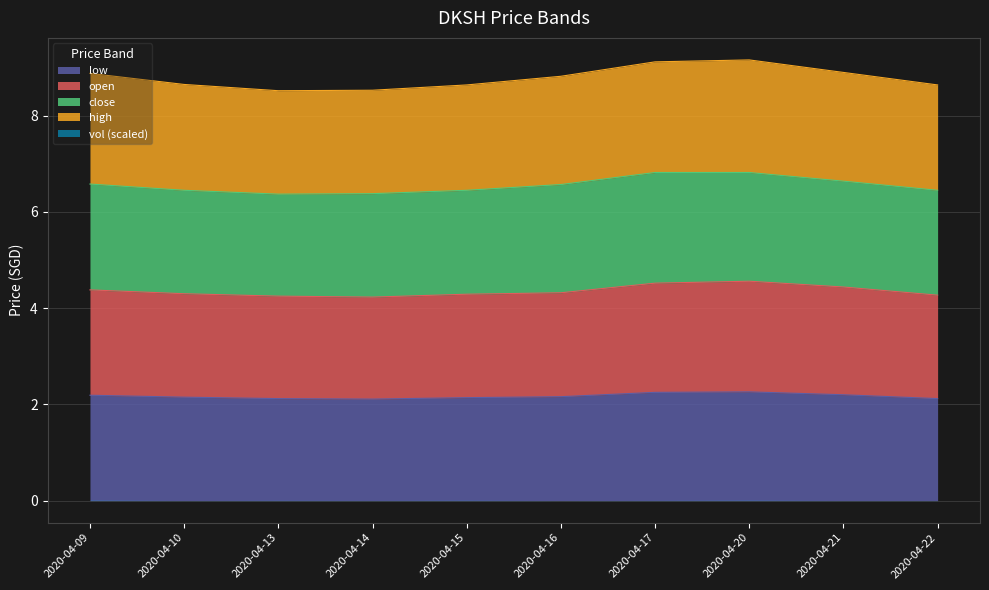

List the labels in order of open value, largest first.

2020-04-20, 2020-04-17, 2020-04-21, 2020-04-09, 2020-04-16, 2020-04-10, 2020-04-15, 2020-04-22, 2020-04-13, 2020-04-14